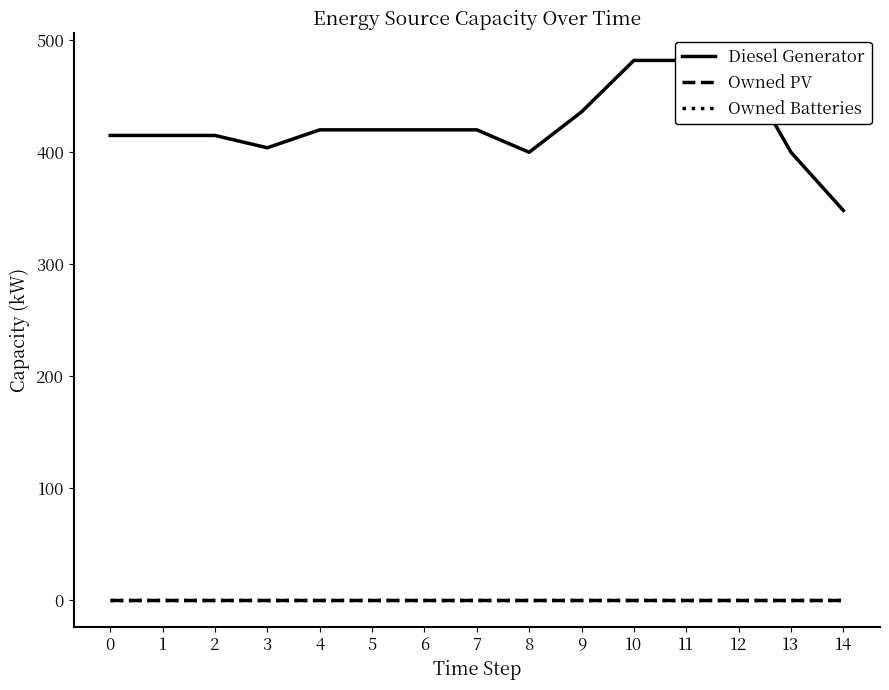

Is this an area chart (filled region under the line)?

No